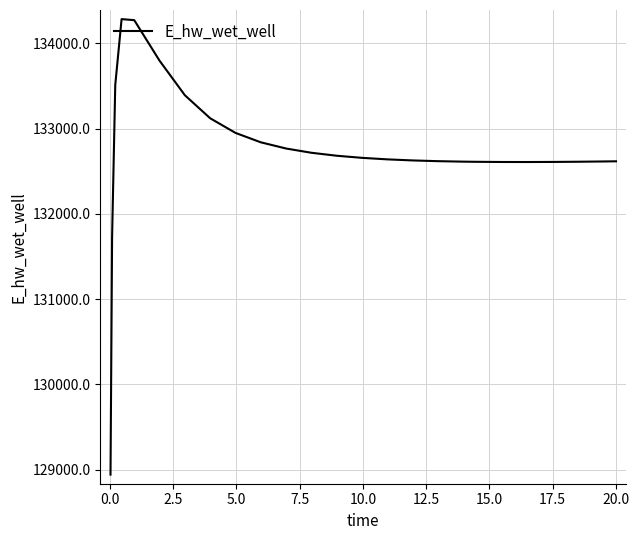

What is the minimum value shown in the chart?

128942.0